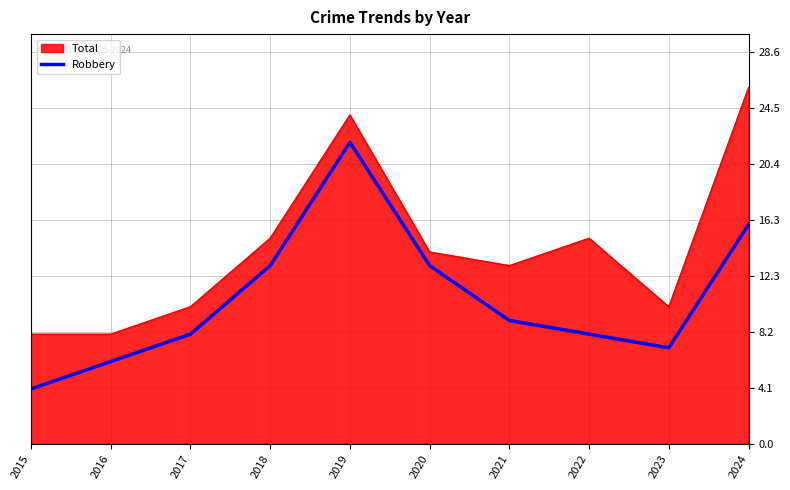

Count the number of data series in this chart.

2